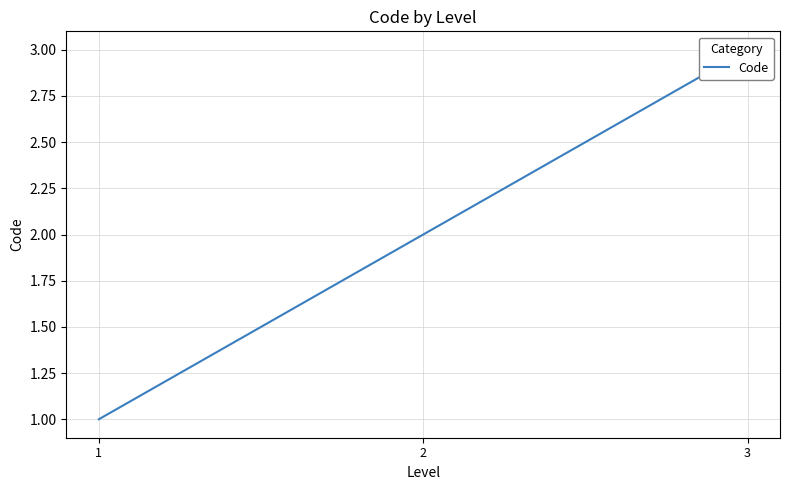

What is the change in value from 1 to 3?

+2